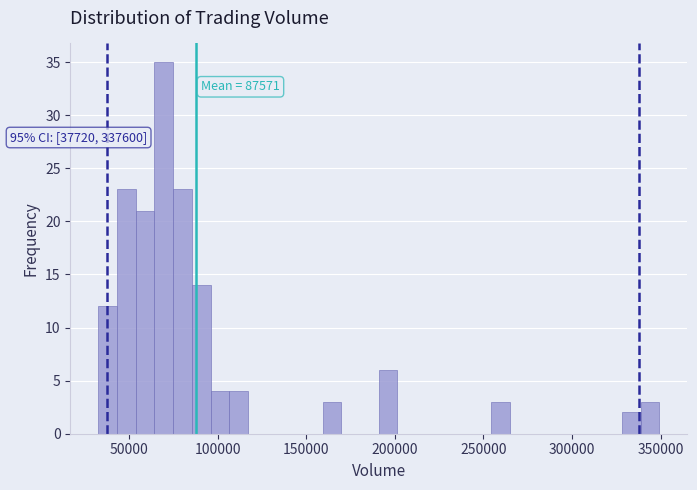

Around what value on the x-axis is the tallest bar? Give the approximate position of its centre, as read against the axis.

70000